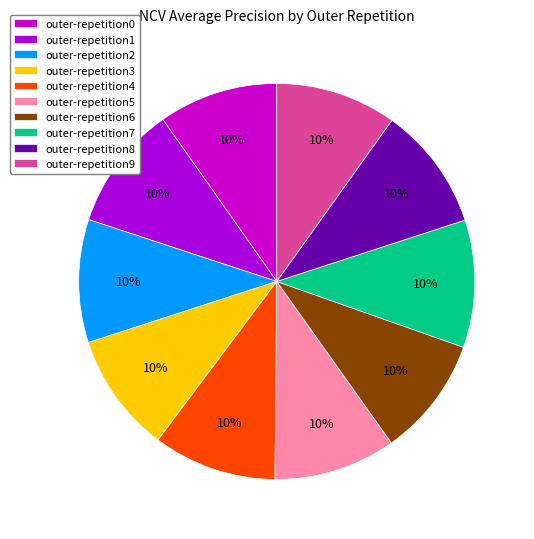

True or false: outer-repetition8 accounts for 10% of the total.

True